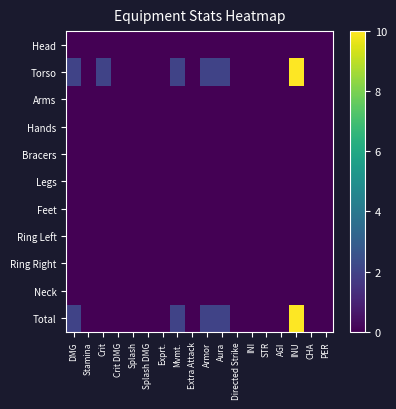

Between Stamina and CHA, which series saw the biggest shift?

Head